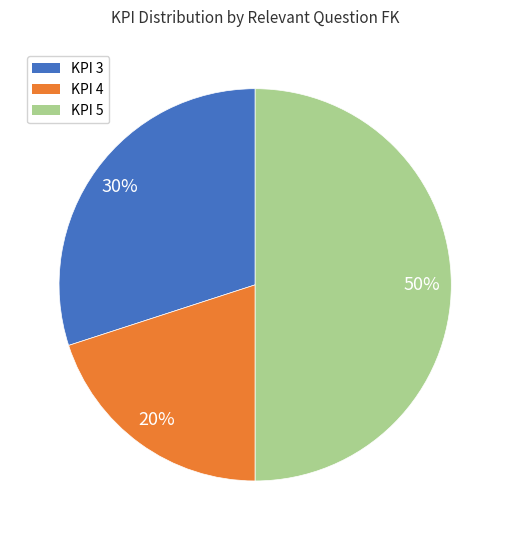

To the nearest percent, what is the difference between the KPI 3 and KPI 4 slice percentages?

10%